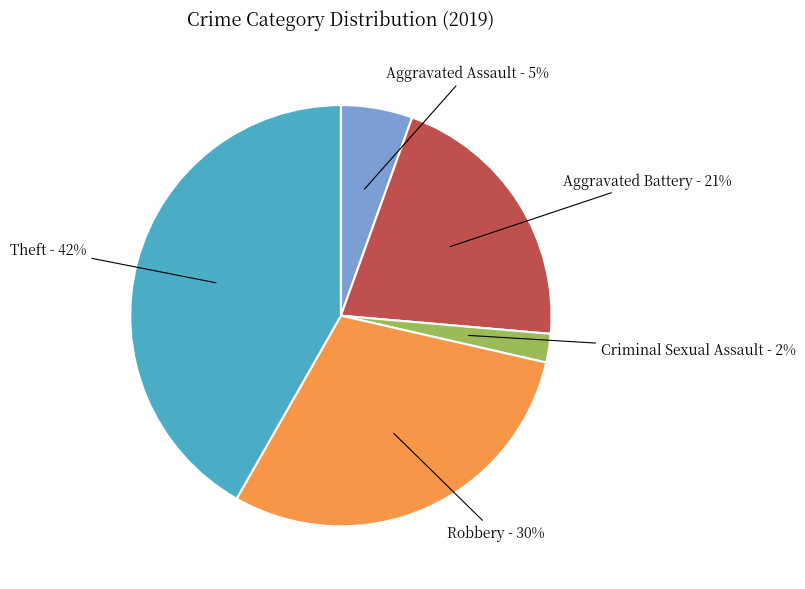

Which category has the smallest portion of the pie?

Criminal Sexual Assault - 2%